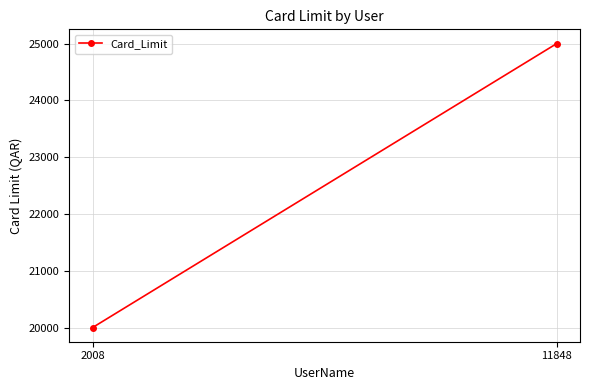

List the labels in order of value, largest first.

11848, 2008